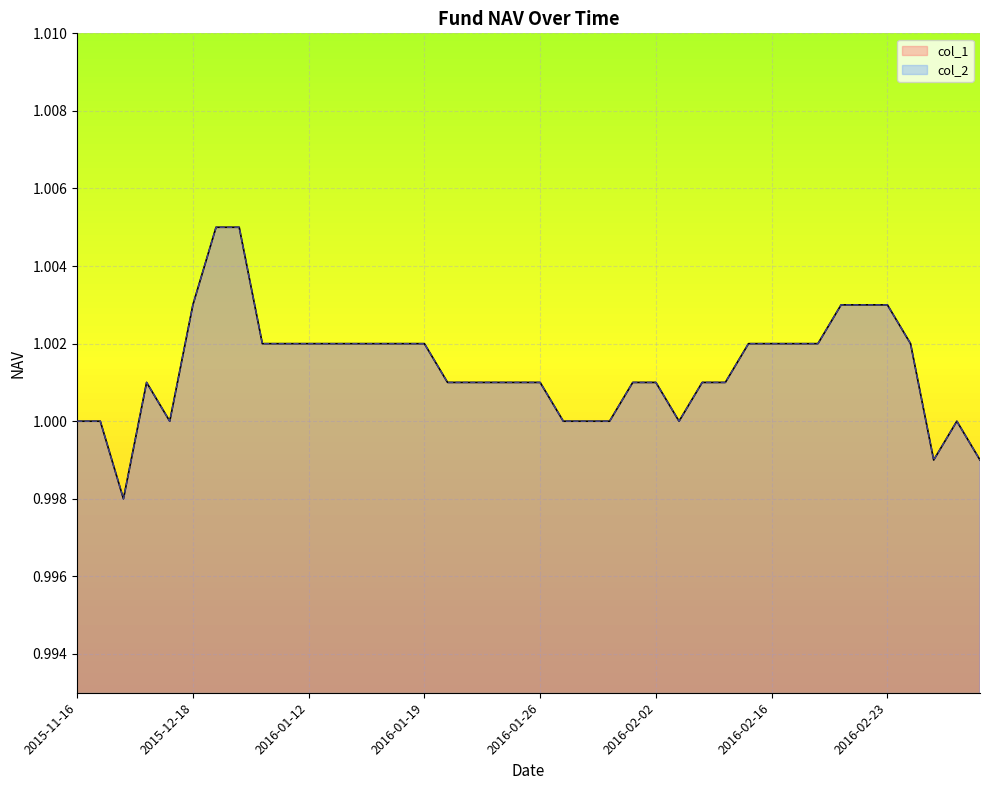

How many interior local valleys does the col_2 series have?

4